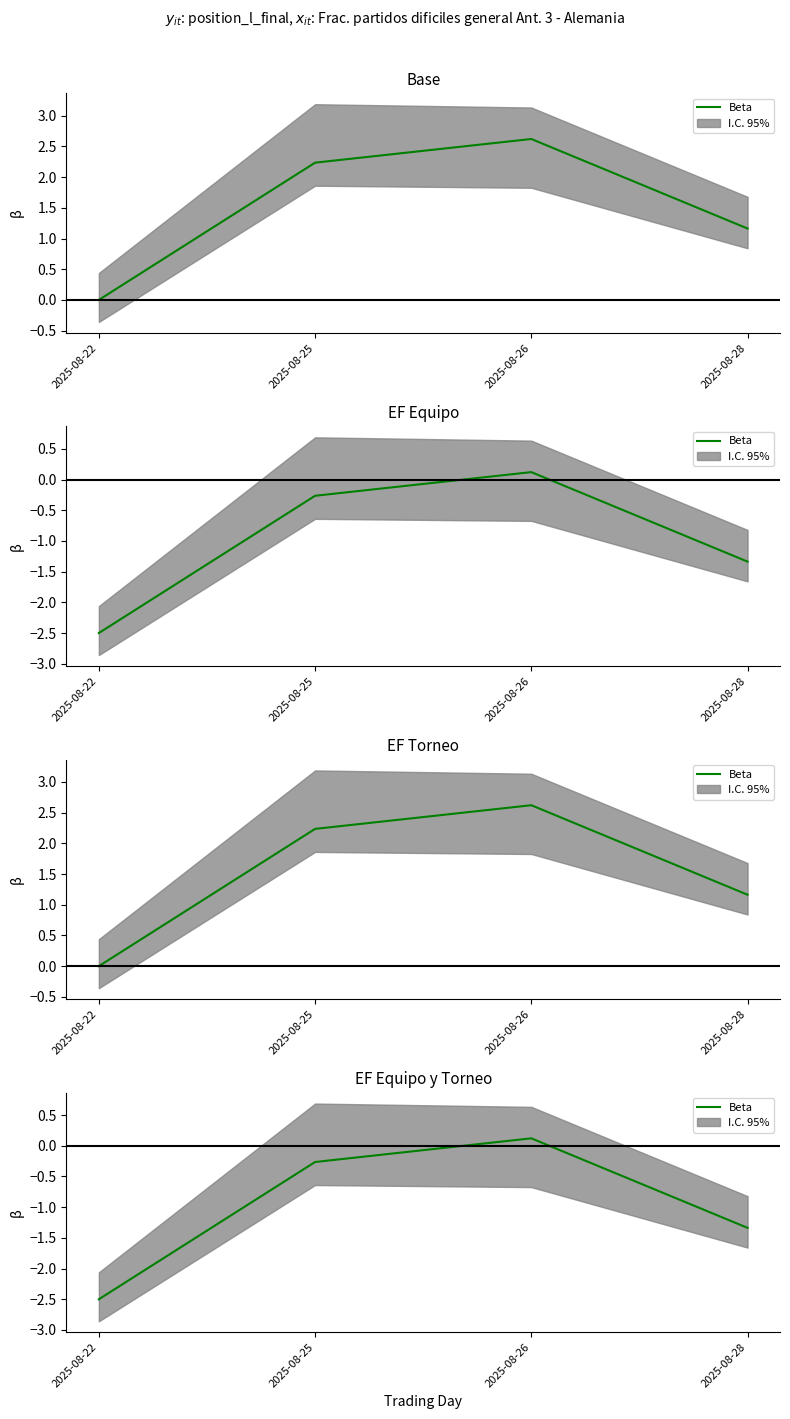

Which label corresponds to the smallest value in the chart?

2025-08-22